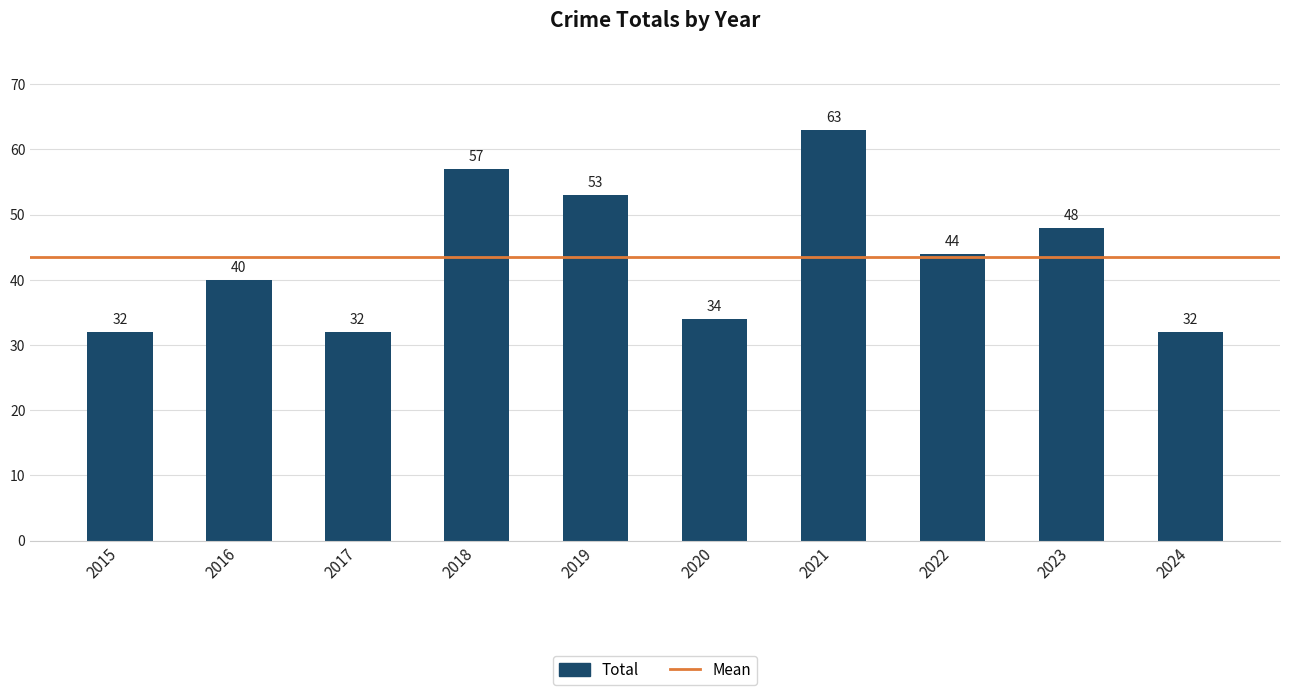

Count the number of categories in the chart.

10